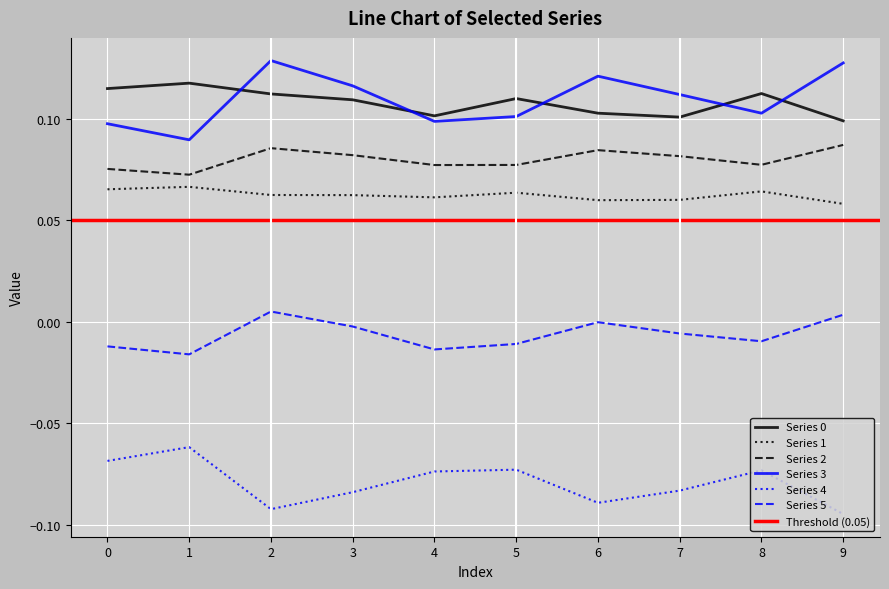

The value of 4 at 4 is -0.1. True or false?

False